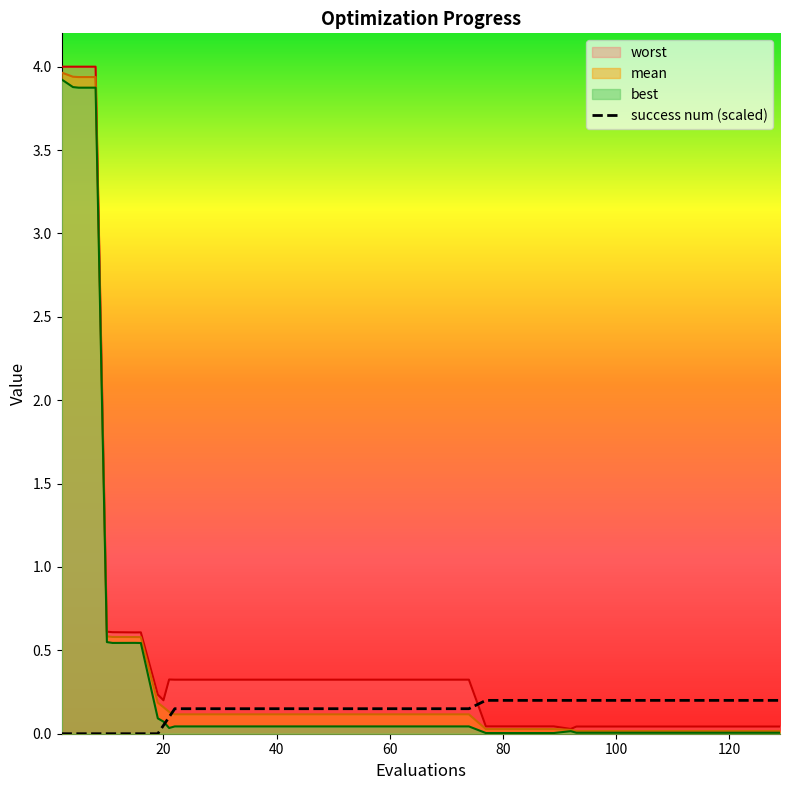

How many lines are shown in the chart?

4